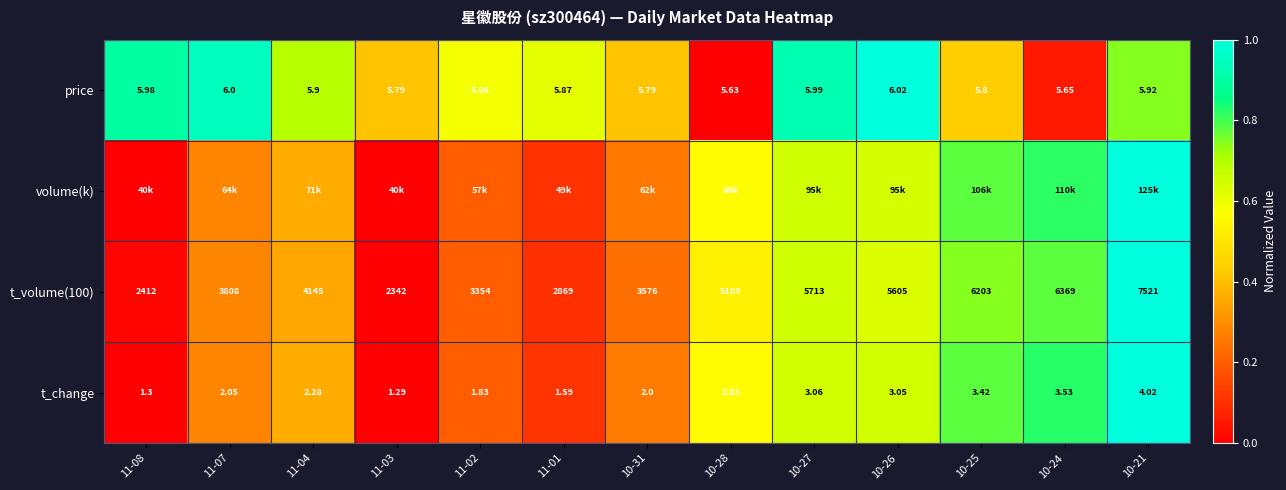

How many distinct data groups are displayed?

4